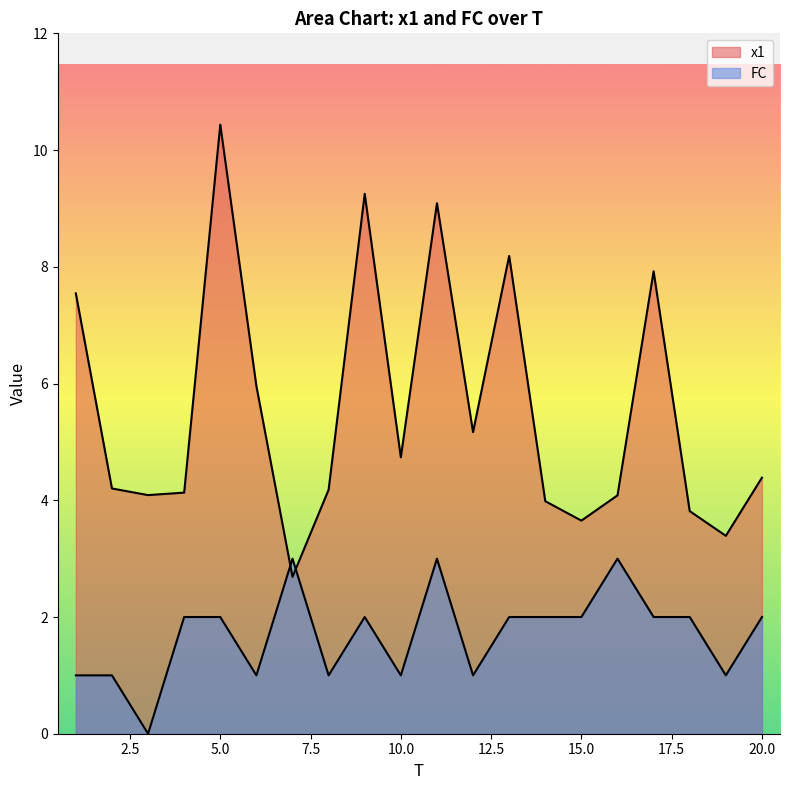

What is the difference between the maximum and second lowest values in the FC series?

2.0